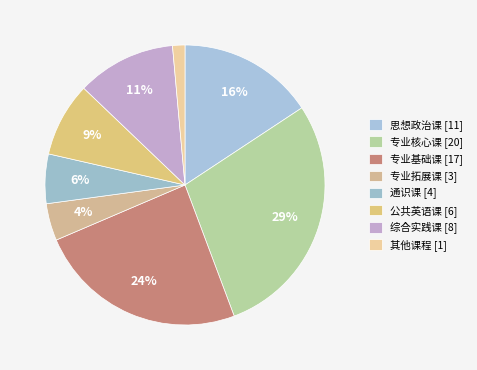

Which slice is the smallest?

其他课程